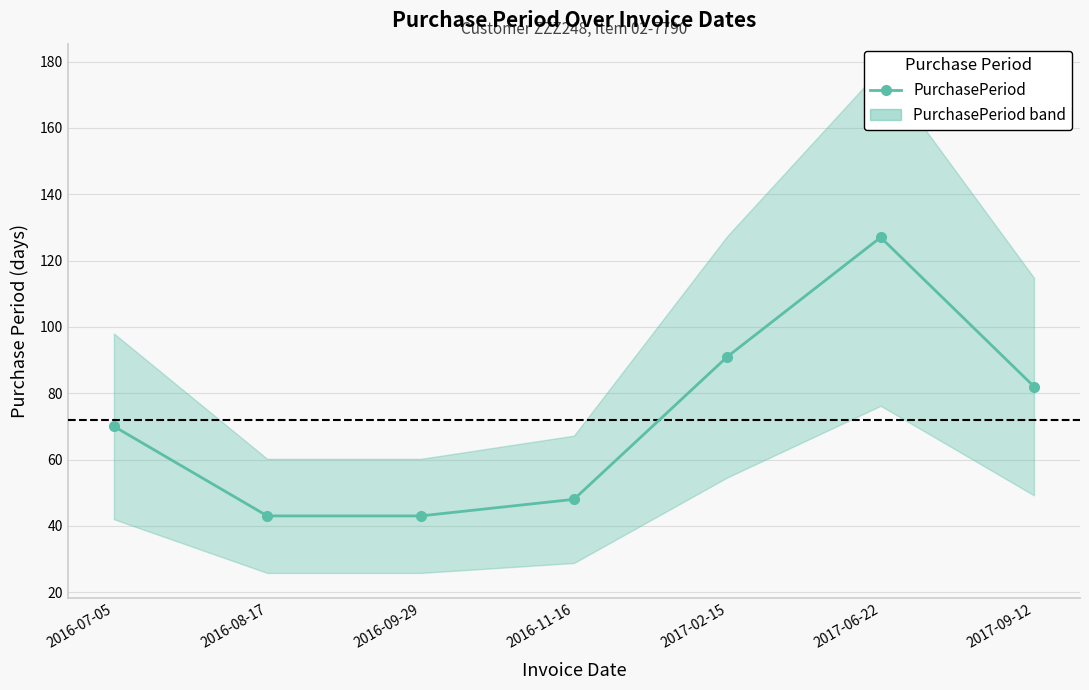

At which category does the data reach its first local peak?

2017-06-22